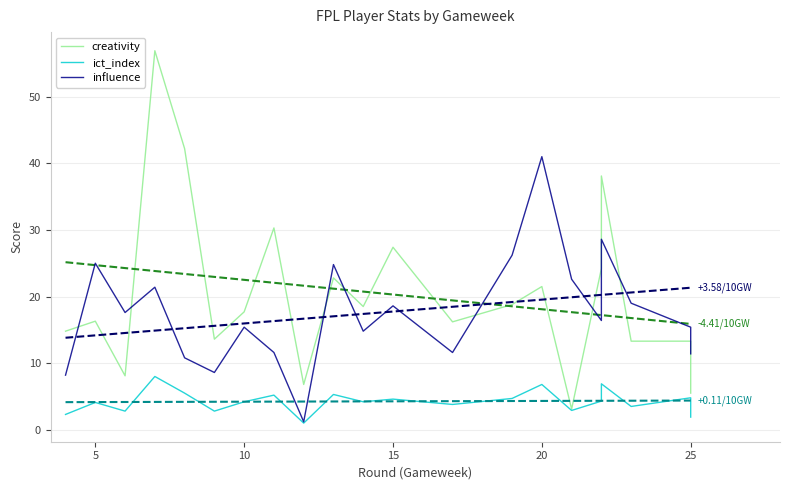

At which label does ict_index reach its minimum?

12